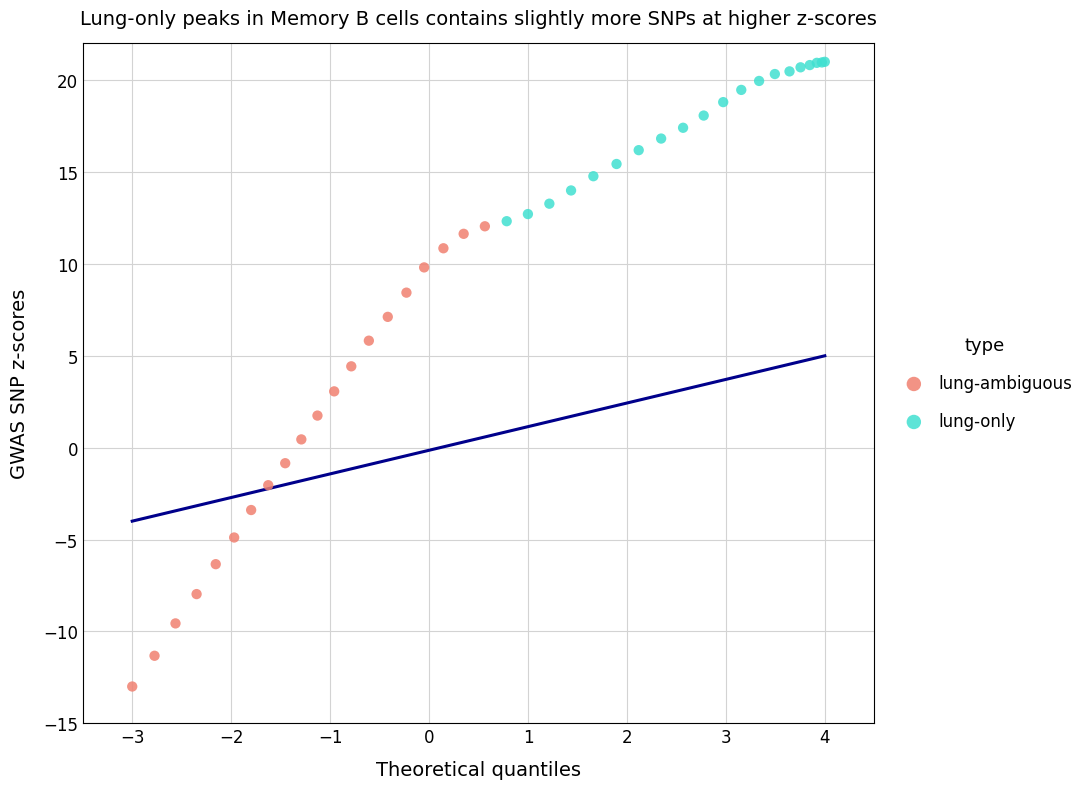

Which series contains the highest Y value?

lung-only